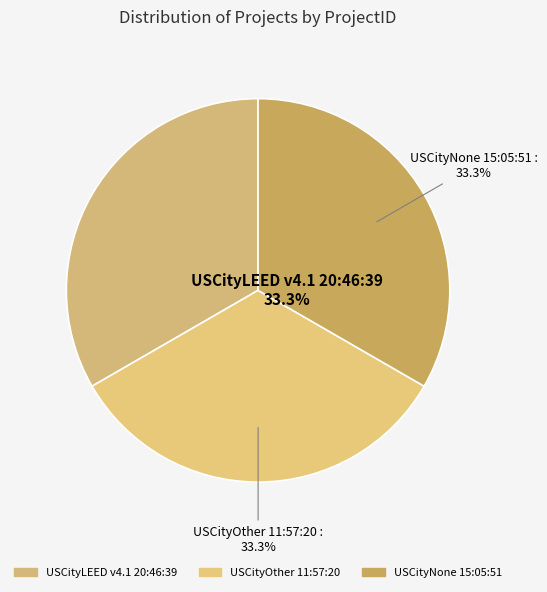

To the nearest percent, what percentage of the pie is USCityNone 15:05:51?

33%